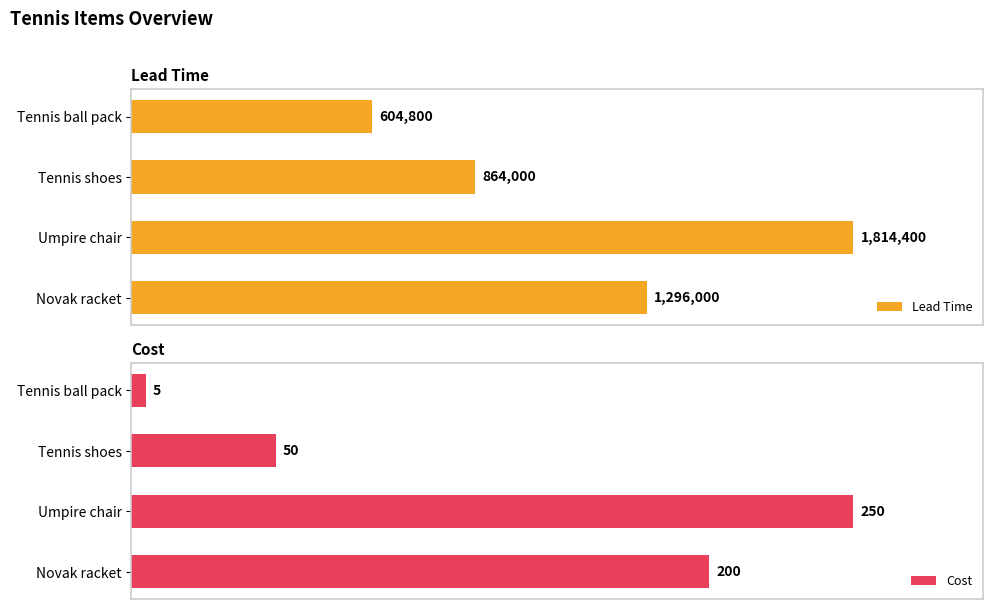

How many categories are shown in the chart?

4